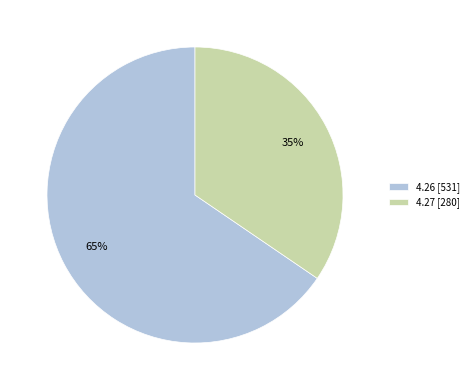

Rank the categories by value from highest to lowest.

4.26, 4.27